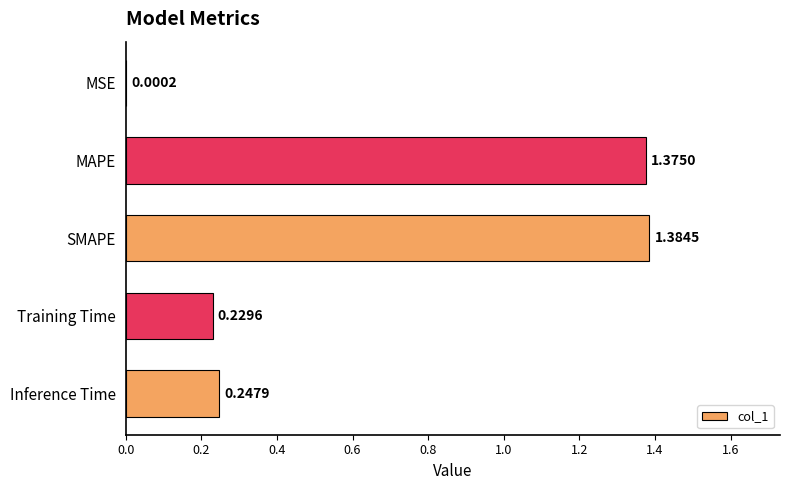

What is the change in value from MSE to Training Time?

+0.2